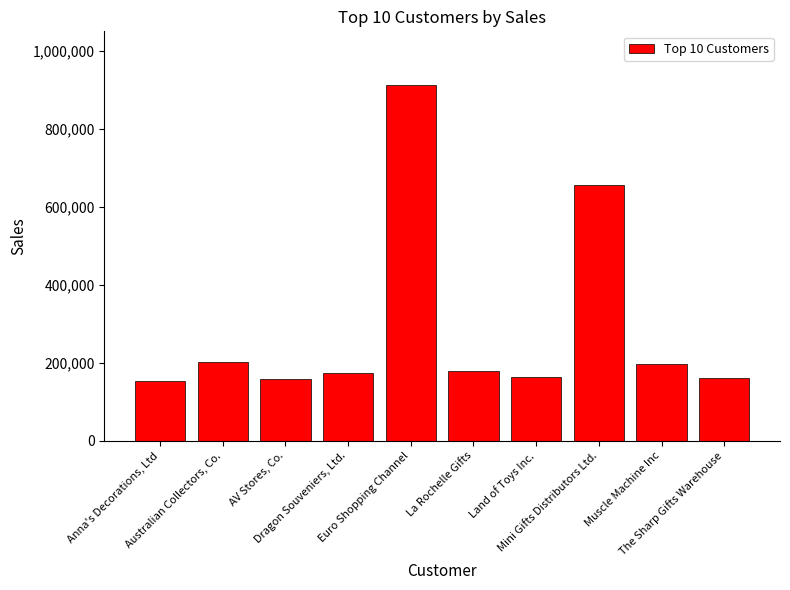

What is the smallest value displayed?

153996.1